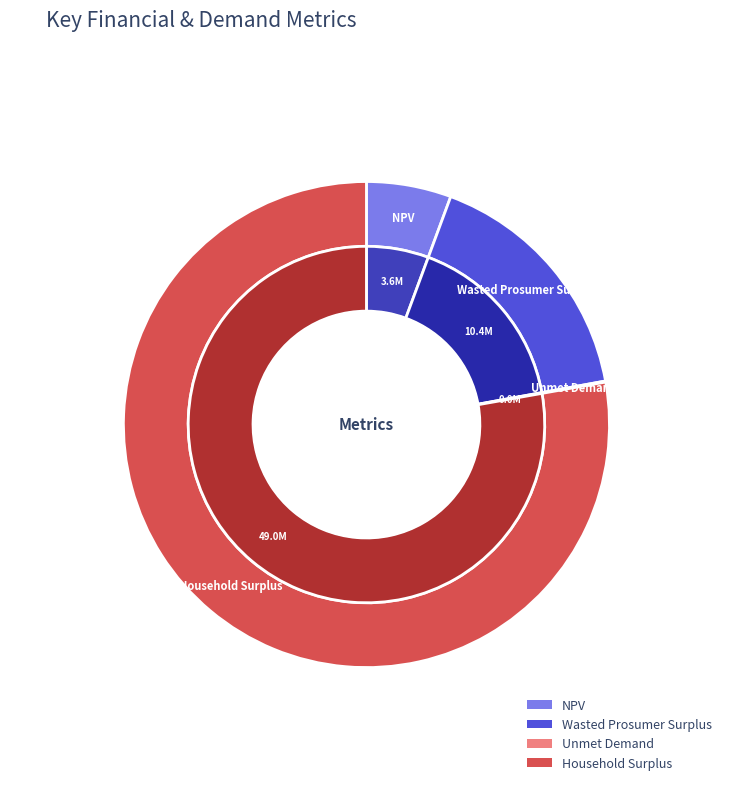

Which has a higher value, NPV or Household Surplus?

Household Surplus